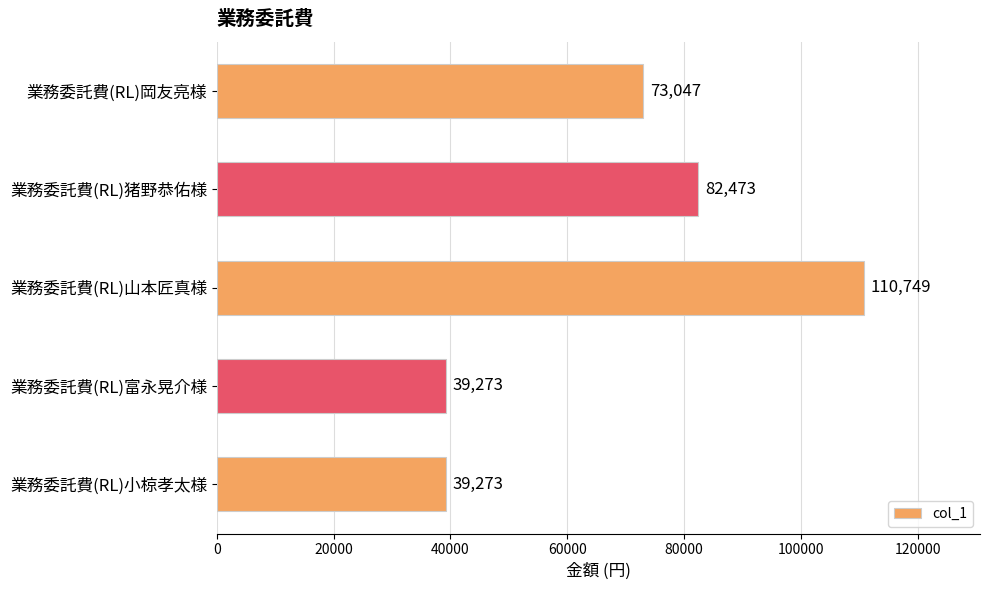

How many values are between 39273 and 82473?

4